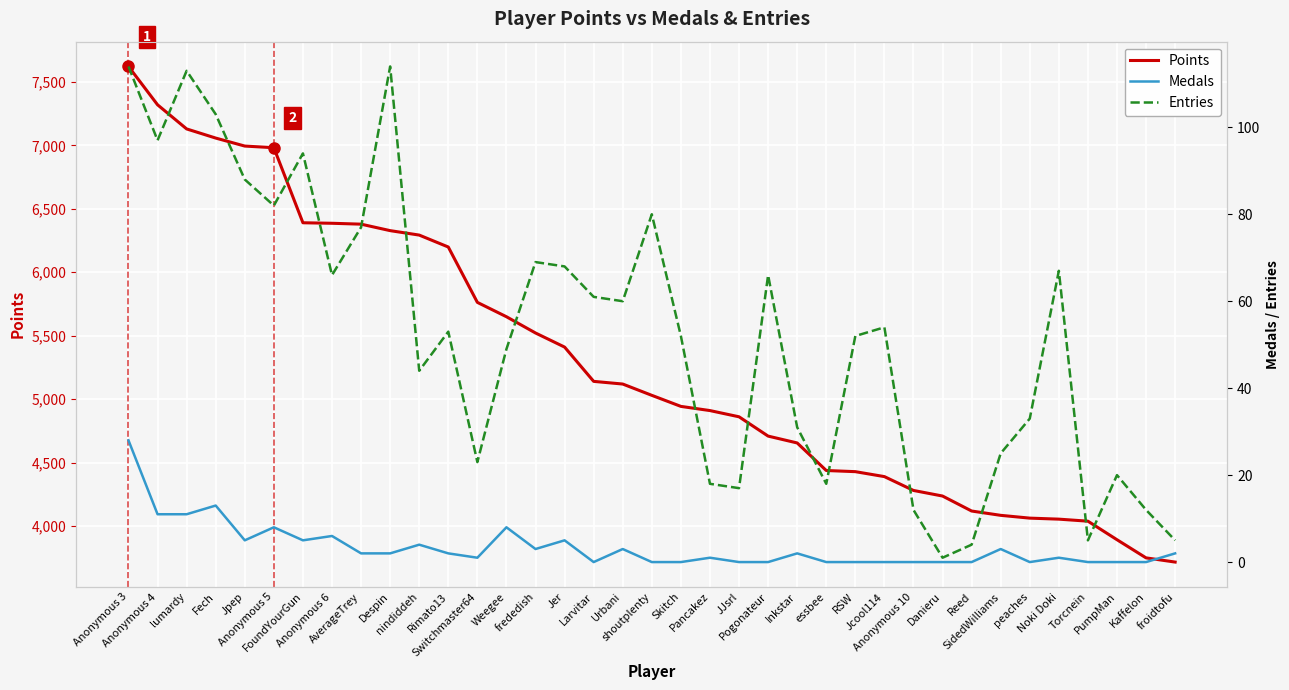

What is the value of the Points point at the 8th from the left?

6386